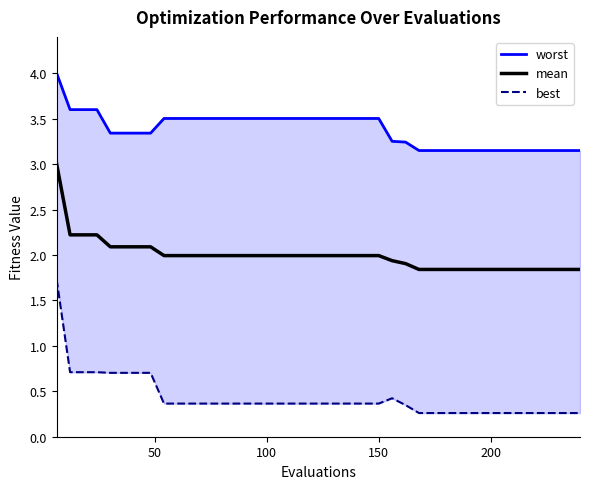

At how many categories does at least one series exceed 3?

40